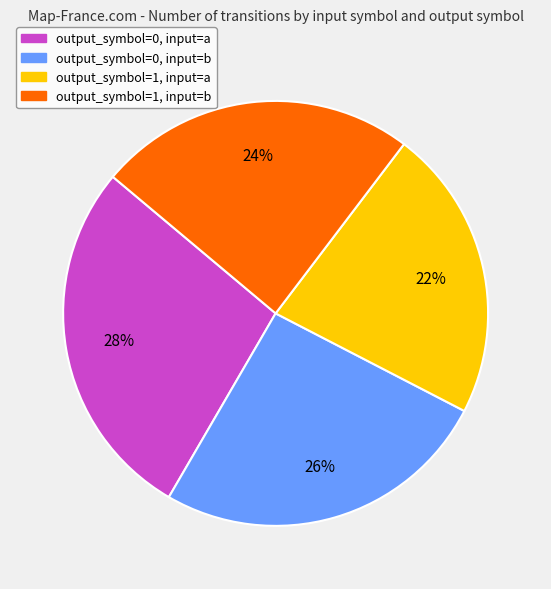

What is the ratio of the value at output_symbol=1, input=a to the value at output_symbol=0, input=a?

0.8